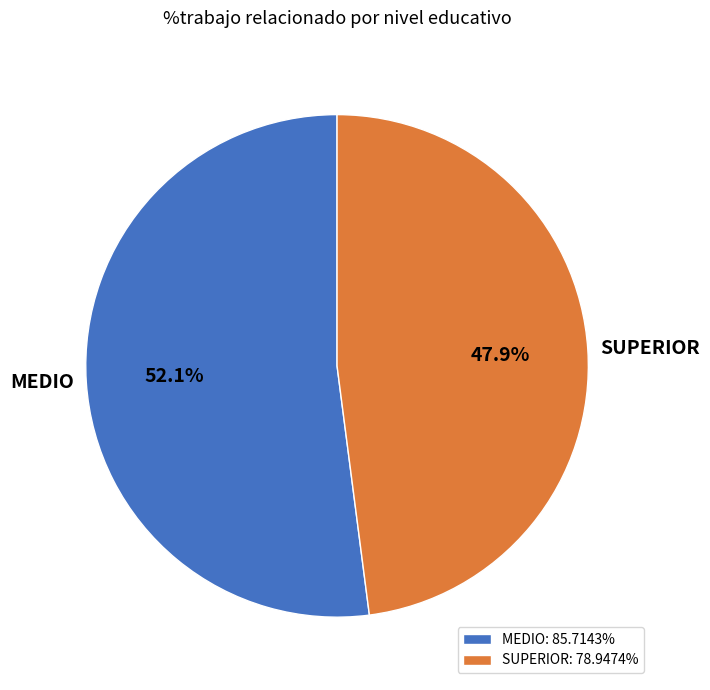

Do MEDIO and SUPERIOR together represent more than half of the pie?

Yes